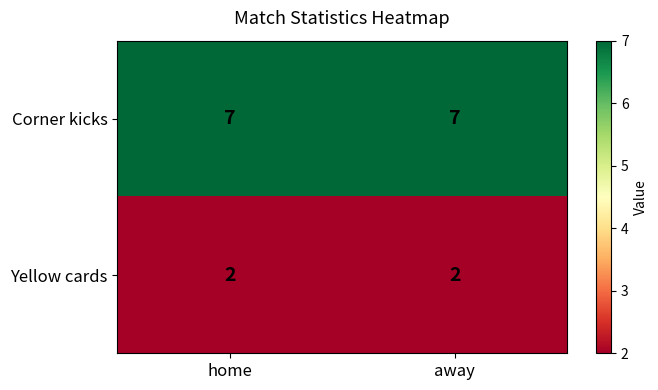

List the series in order of their peak value, lowest first.

Yellow cards, Corner kicks